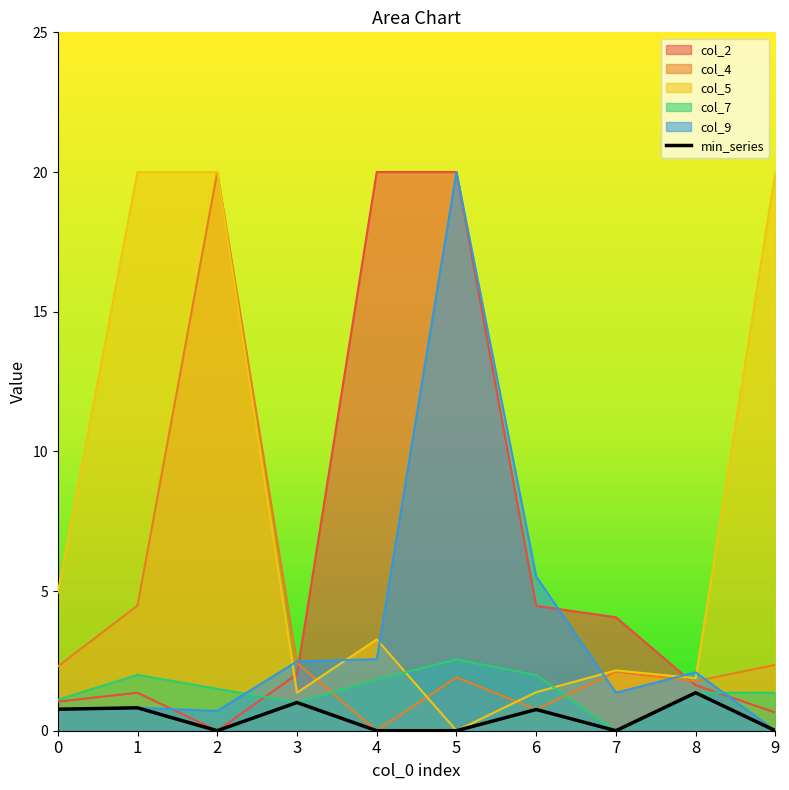

Which series changed the most between 5 and 9?

col_5